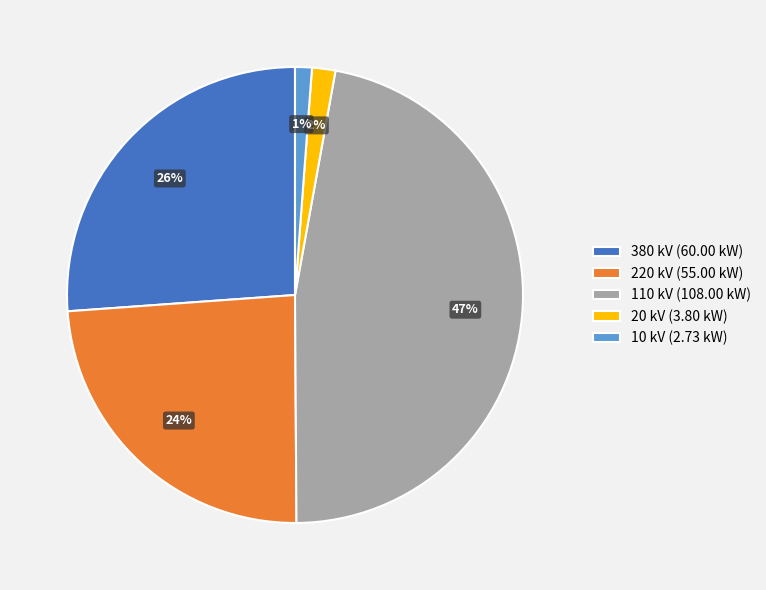

Is it true that 110 kV (108.00 kW) is 47% of the pie?

True